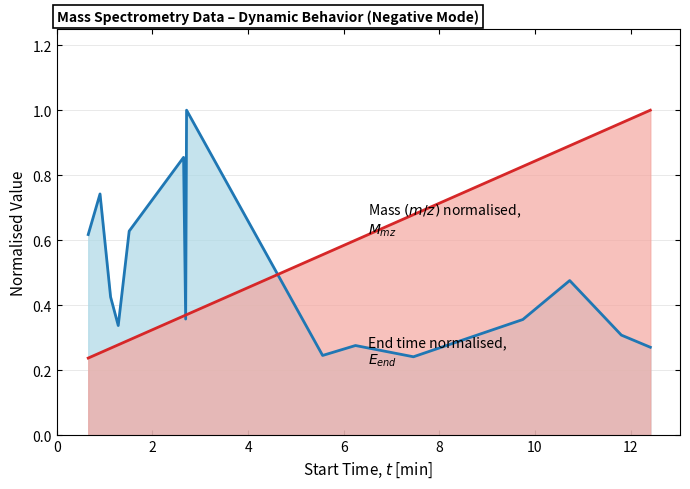

Read the Mass_m_z_ value at 1.285.

0.3